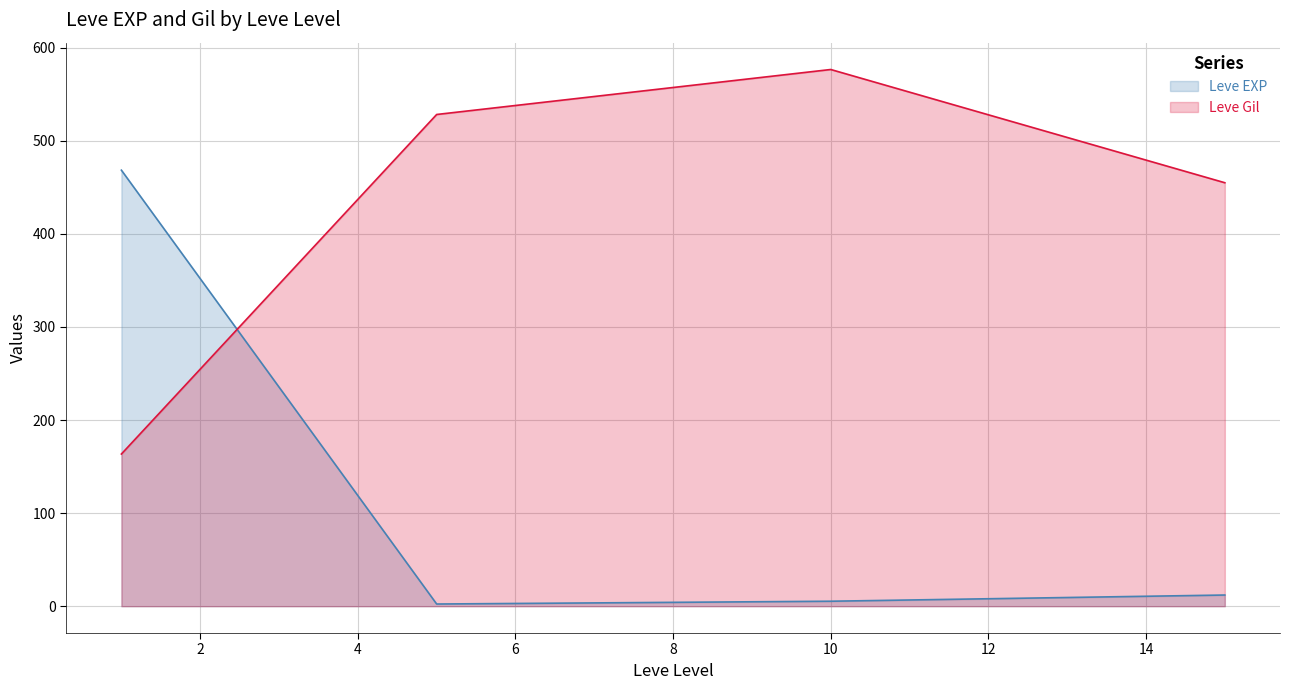

What is the maximum value for Leve Gil?

576.7